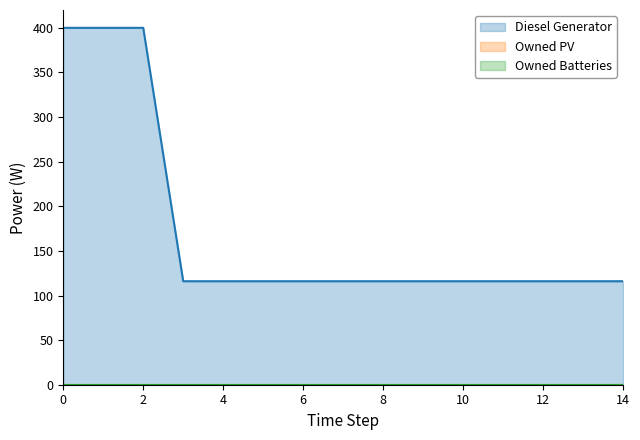

Count the number of data series in this chart.

3